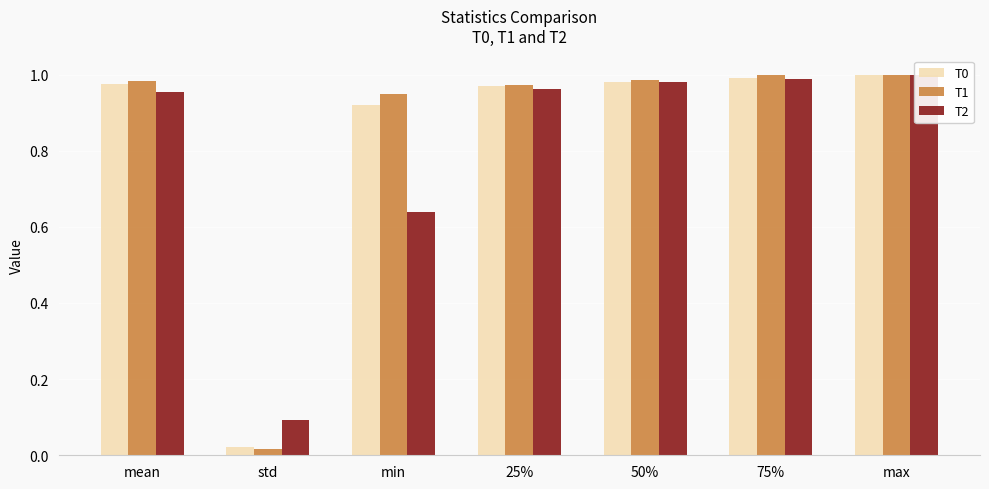

Reading left to right, transcribe all the data shown in this chart.

T0: 1.0	0.0	0.9	1.0	1.0	1.0	1.0
T1: 1.0	0.0	0.9	1.0	1.0	1.0	1.0
T2: 1.0	0.1	0.6	1.0	1.0	1.0	1.0